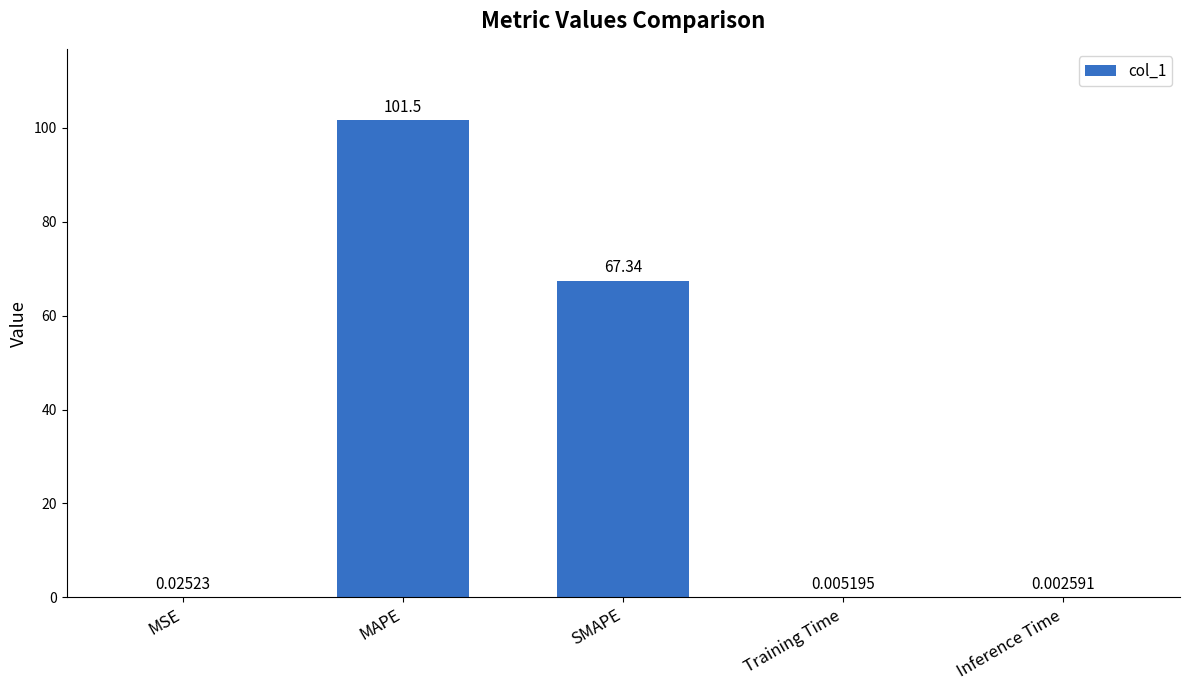

Is it true that the value at SMAPE is 67.3?

True